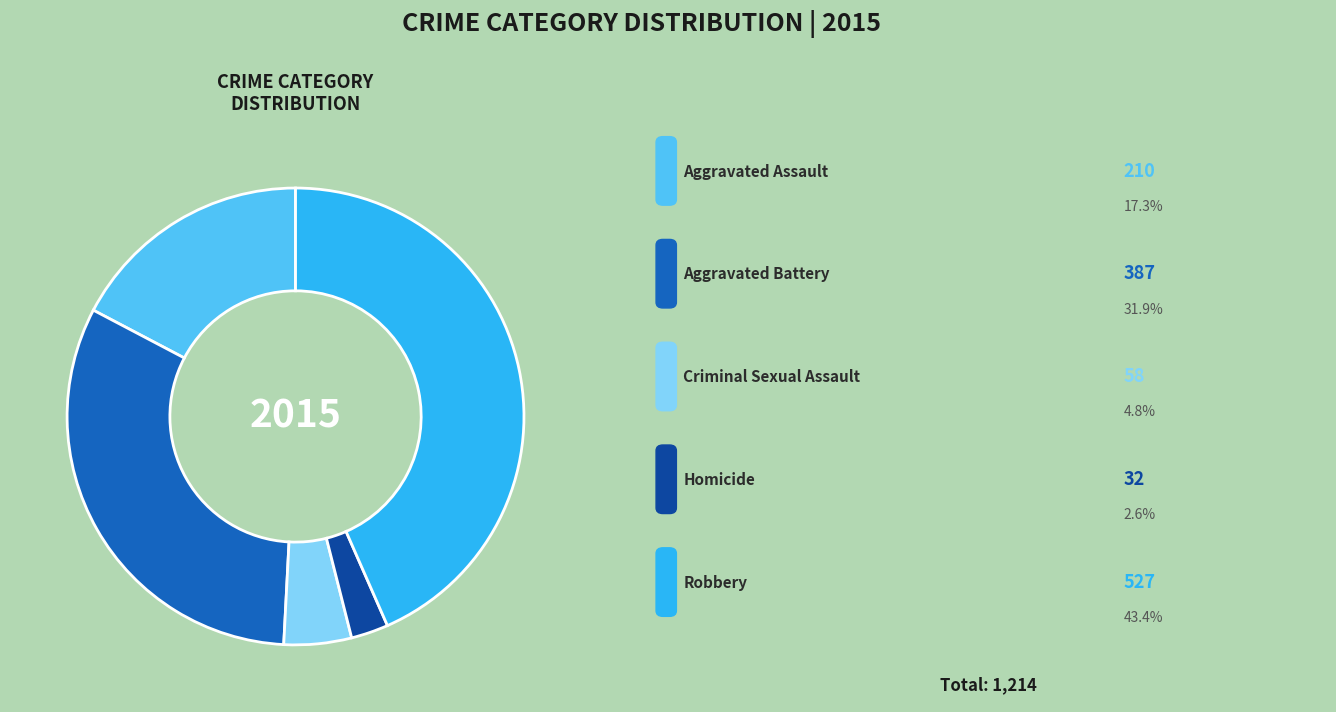

How many segments does this pie chart have?

5